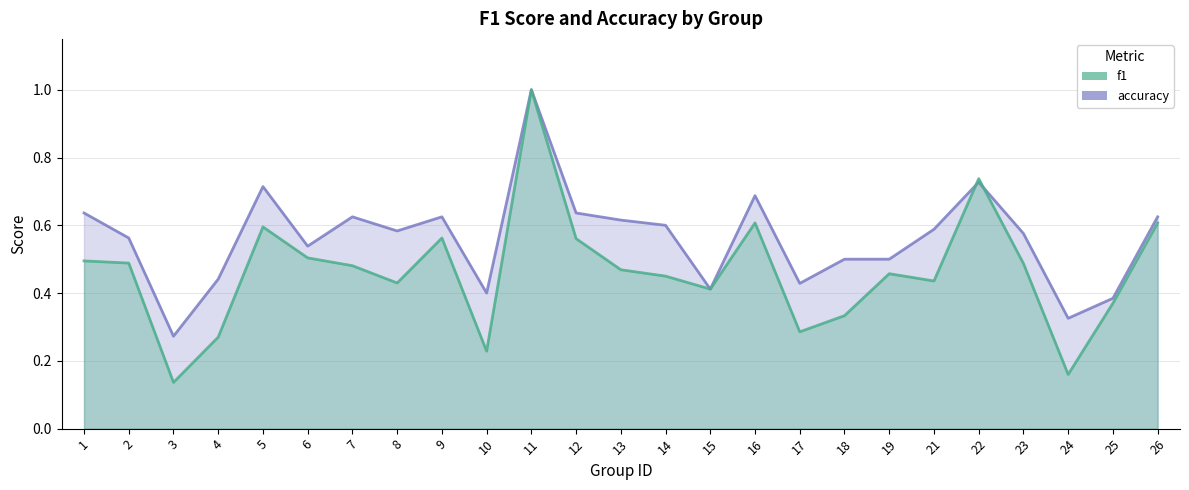

Does the chart have visible grid lines?

Yes